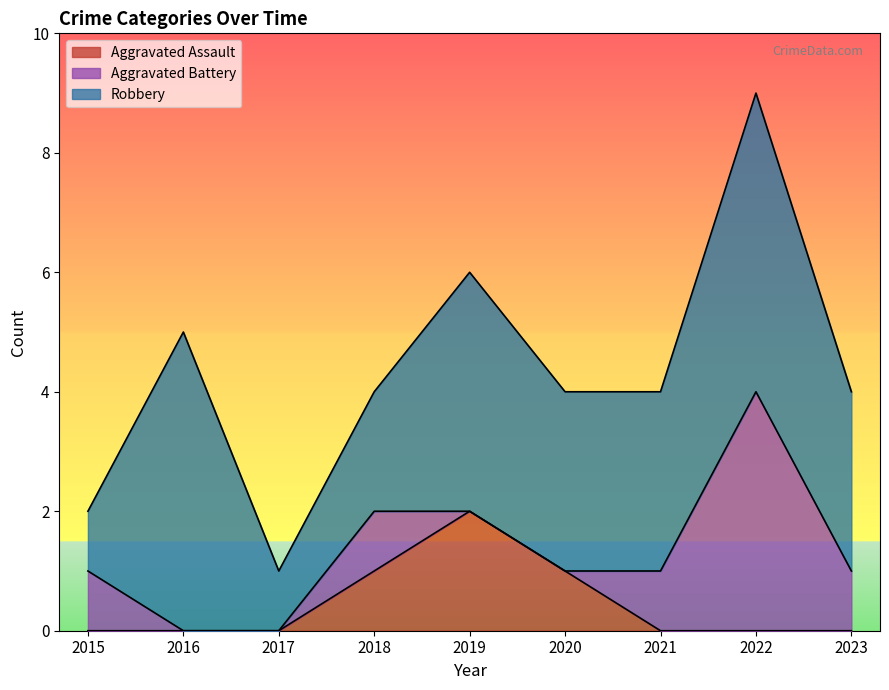

Which series ends up on top after the final intersection of Aggravated Battery and Aggravated Assault?

Aggravated Battery